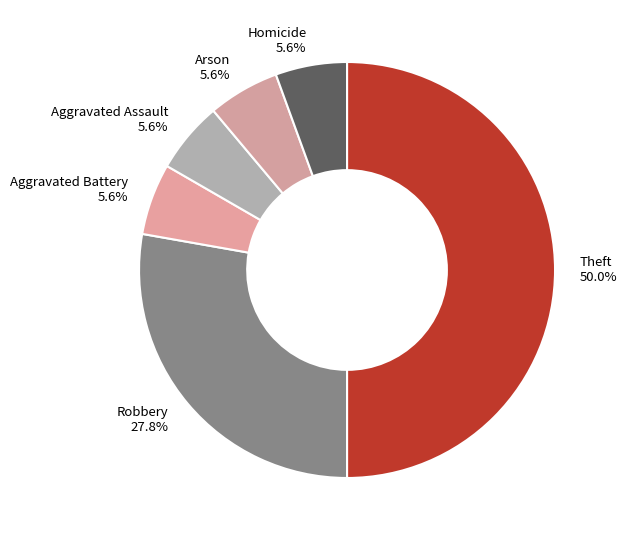

Does Homicide represent more than half of the total?

No